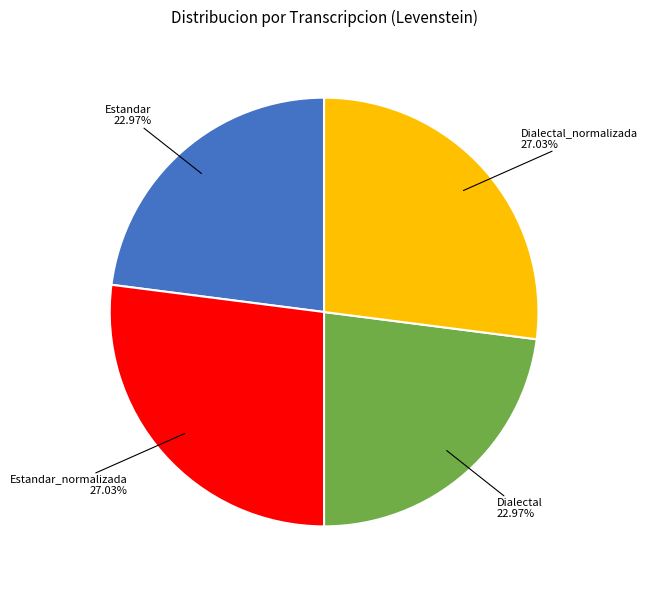

Does any single category account for the majority?

No